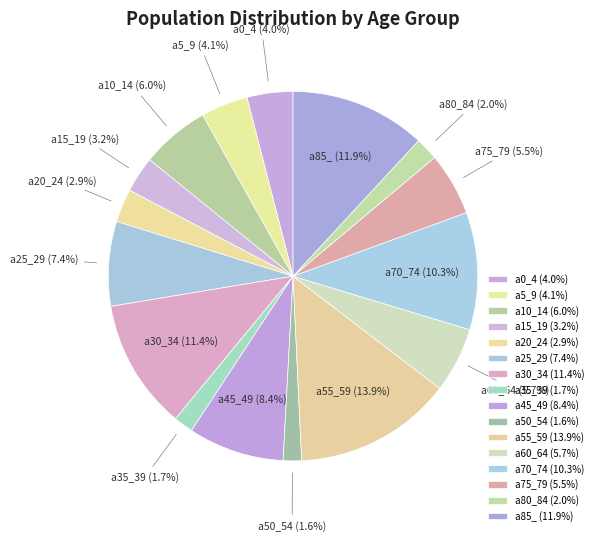

How much of the chart is everything except a5_9?

95.9%